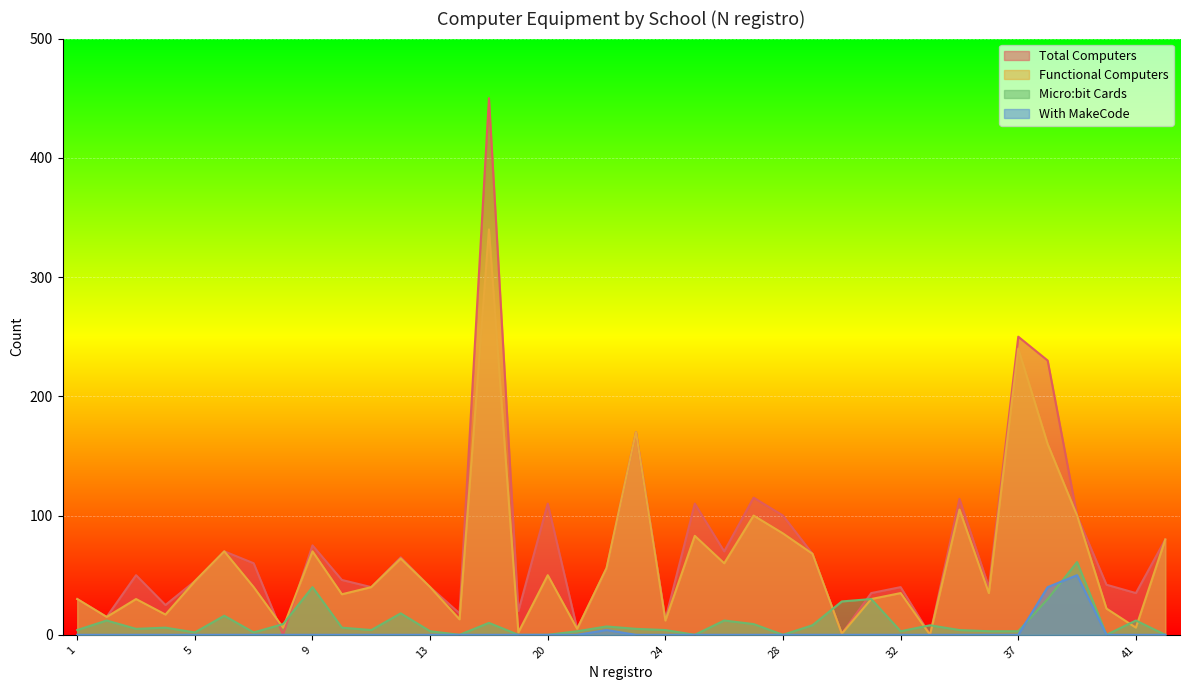

What value does the Functional Computers series have at 31?

30